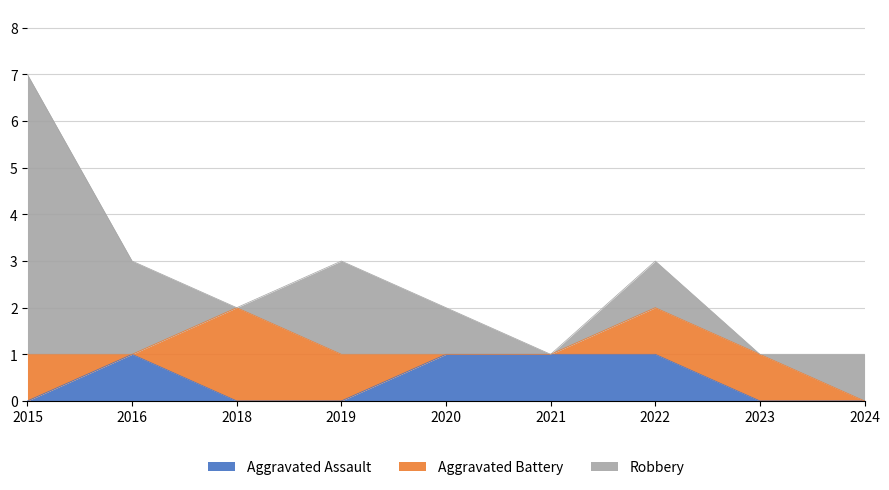

Between 2015 and 2016, which is larger?

2016